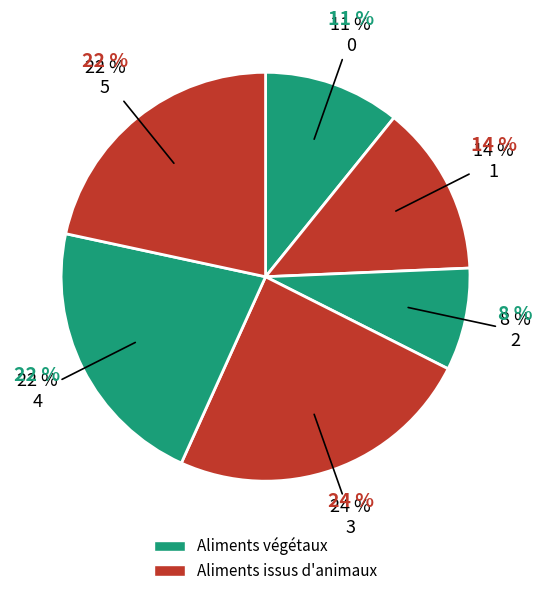

Does any single category account for the majority?

No